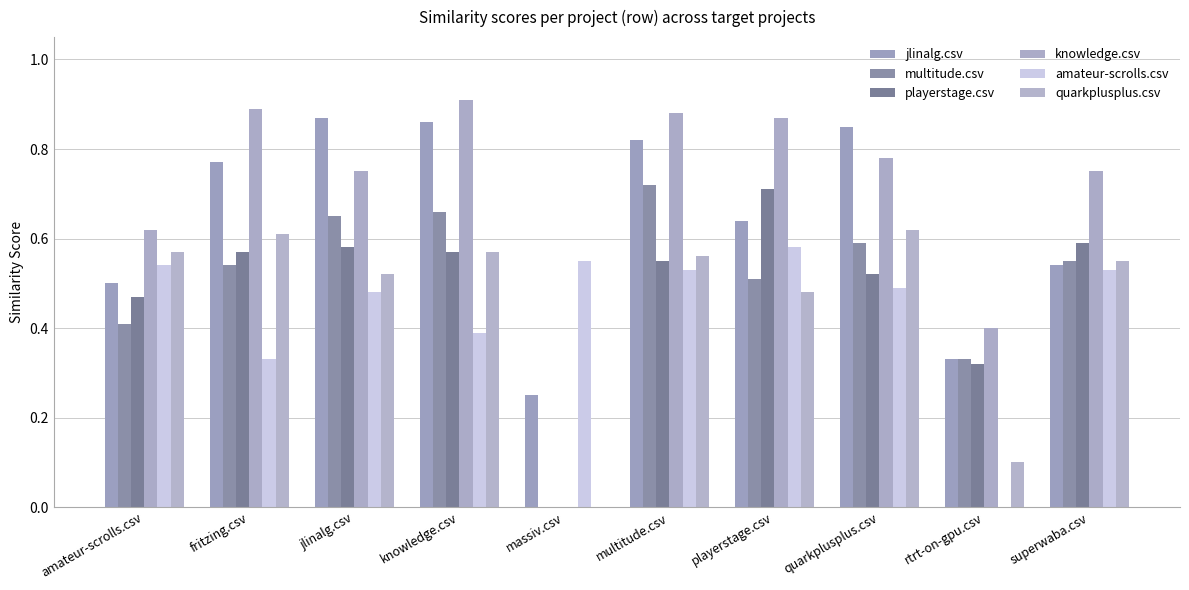

Which series has the largest range (max minus min)?

knowledge.csv